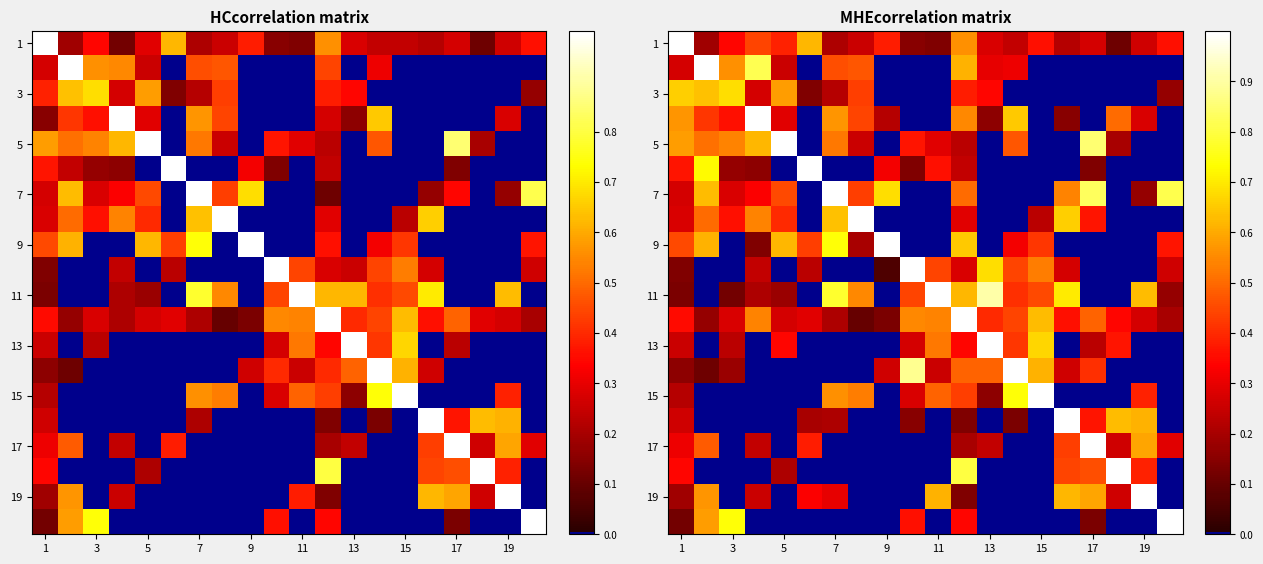

How many values in the 19 series exceed 0?

11